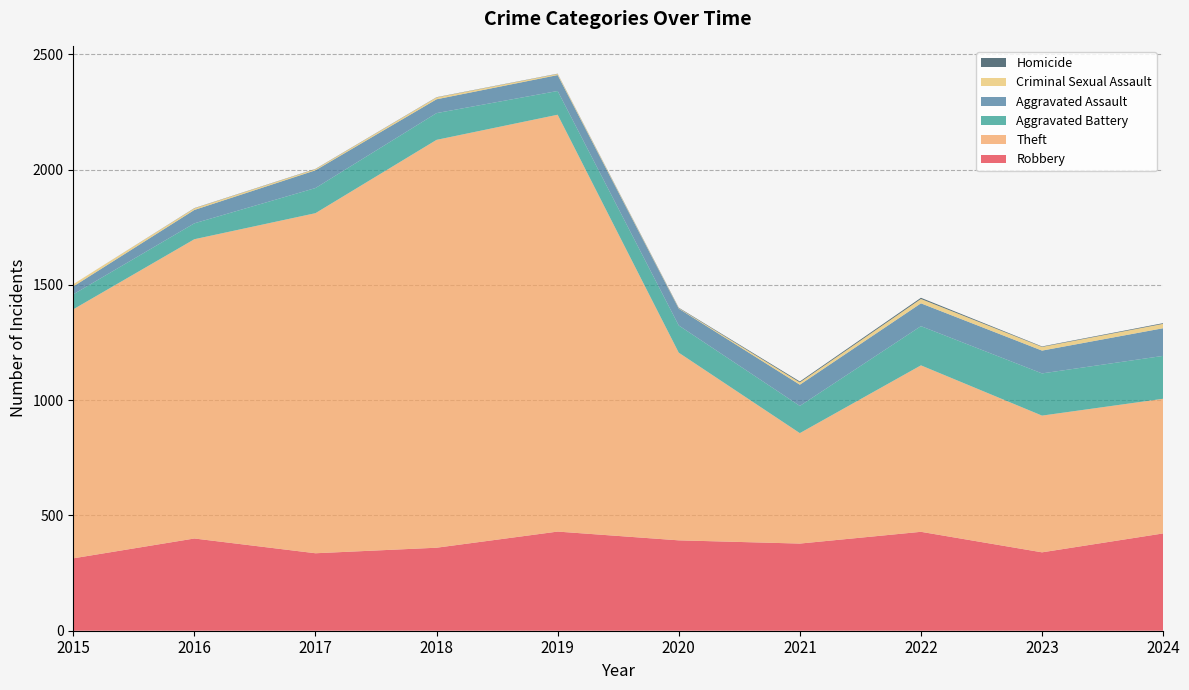

Reading right to left, extract all data points from this chart.

Robbery: 2024=422	2023=340	2022=429	2021=378	2020=392	2019=430	2018=360	2017=336	2016=400	2015=314
Theft: 2024=584	2023=593	2022=722	2021=479	2020=814	2019=1808	2018=1769	2017=1475	2016=1298	2015=1080
Aggravated Battery: 2024=186	2023=183	2022=170	2021=118	2020=118	2019=103	2018=116	2017=109	2016=69	2015=65
Aggravated Assault: 2024=120	2023=99	2022=99	2021=92	2020=73	2019=69	2018=60	2017=77	2016=58	2015=34
Criminal Sexual Assault: 2024=19	2023=16	2022=19	2021=10	2020=2	2019=5	2018=8	2017=5	2016=7	2015=10
Homicide: 2024=3	2023=2	2022=5	2021=4	2020=2	2019=1	2018=1	2017=1	2016=1	2015=0